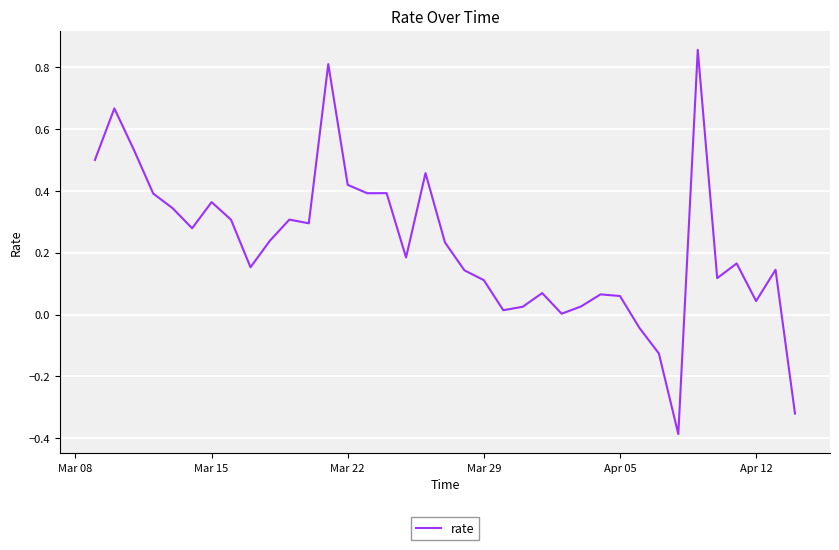

What is the minimum value shown in the chart?

-0.4